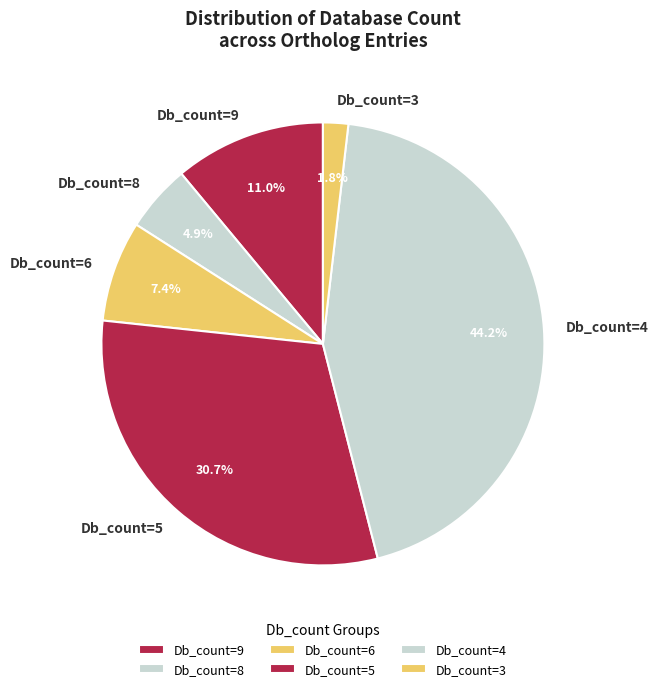

Do Db_count=4 and Db_count=5 together represent more than half of the pie?

Yes